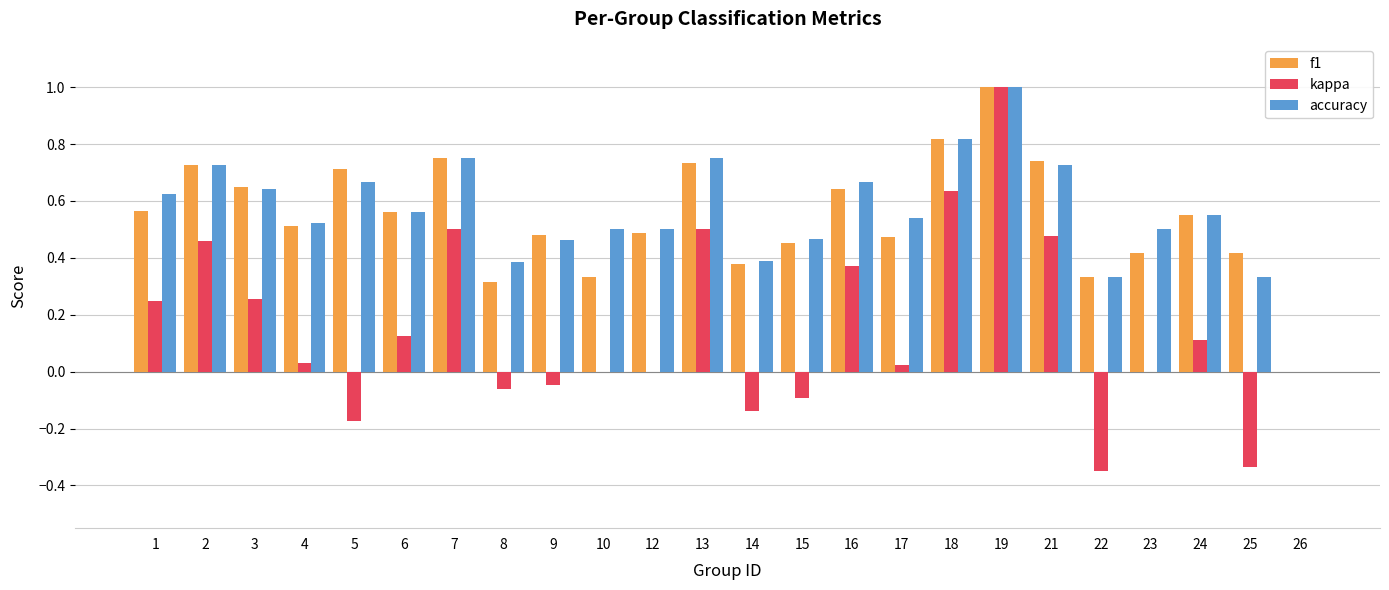

Is it true that f1 equals 0.0 at 26?

True